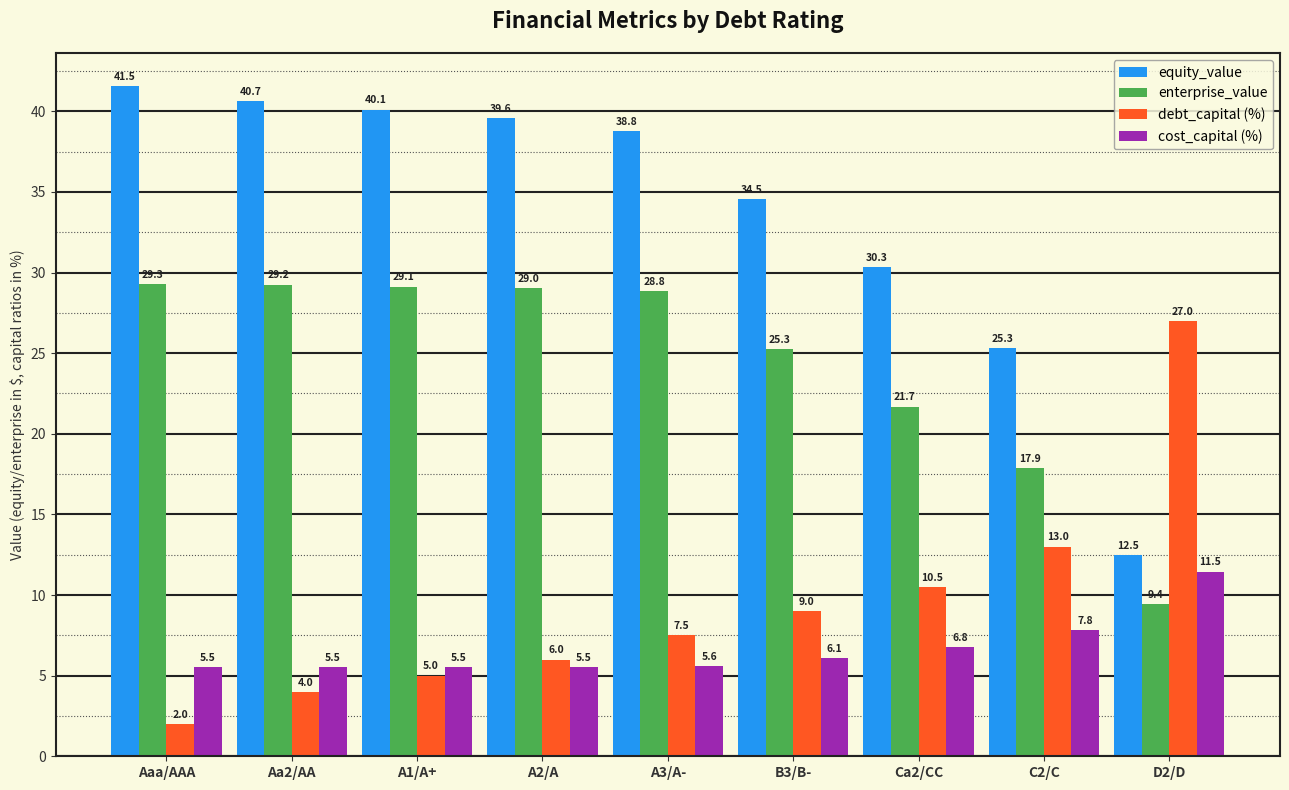

At which category does the chart reach its minimum across all series?

Aaa/AAA